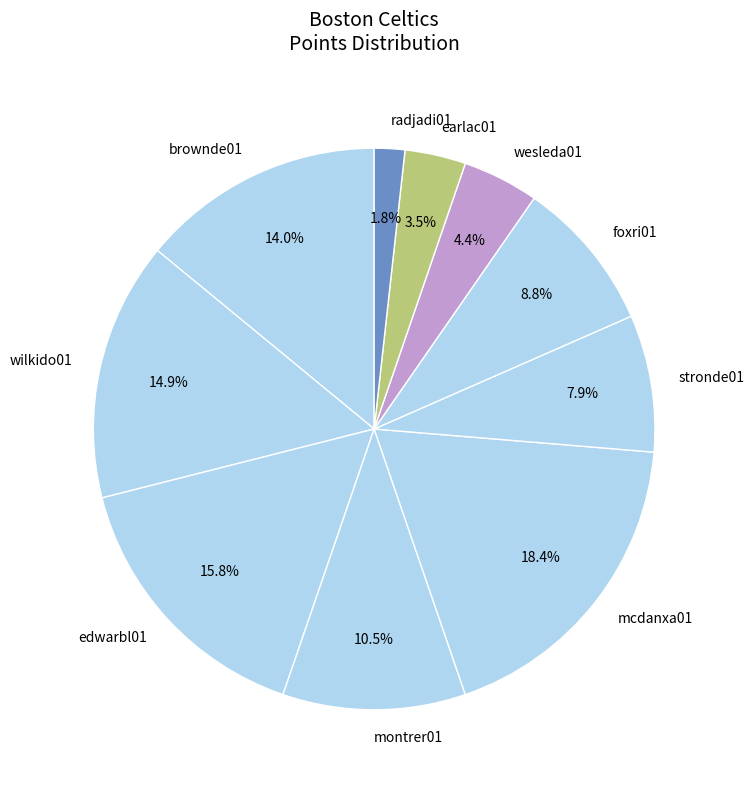

To the nearest percent, what is the difference between the largest and smallest slice percentages?

17%